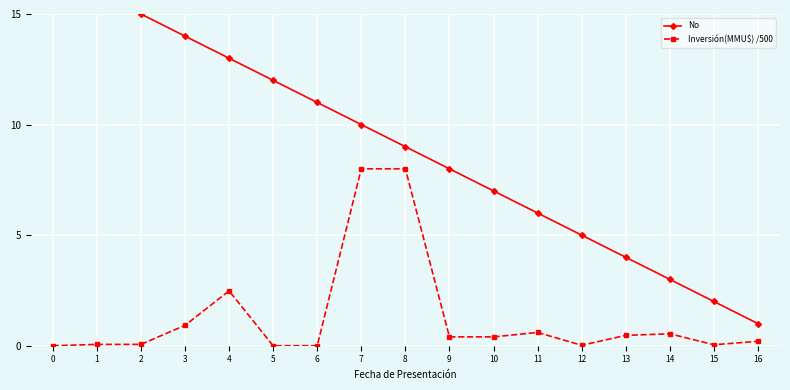

What are all the series names shown in the legend?

No, Inversión(MMU$) /500